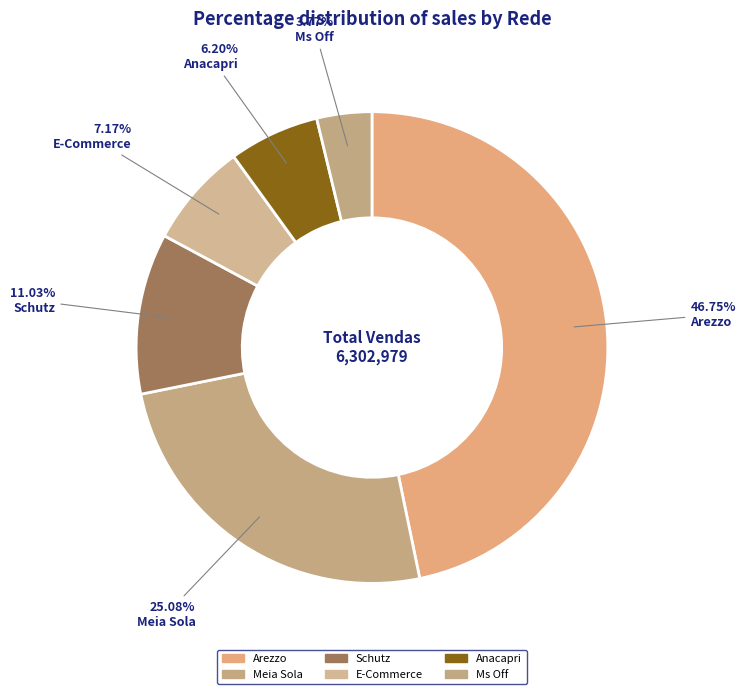

What percentage is the Anacapri slice, to the nearest percent?

6%